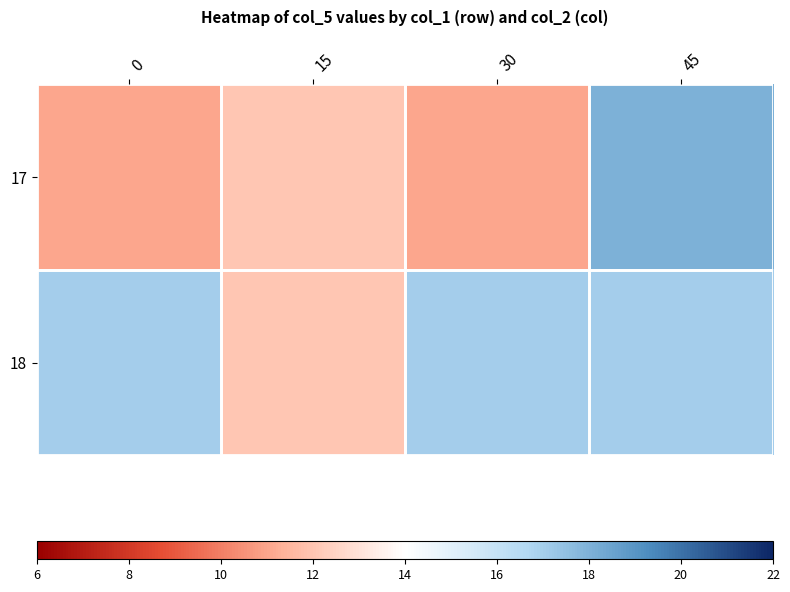

Which series has the largest total across all categories?

18